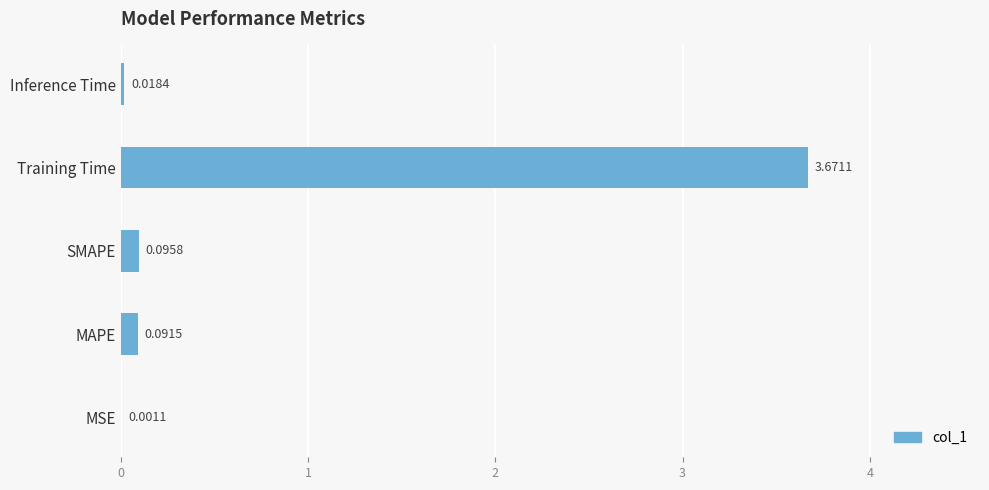

What is the sum of all values?

3.9